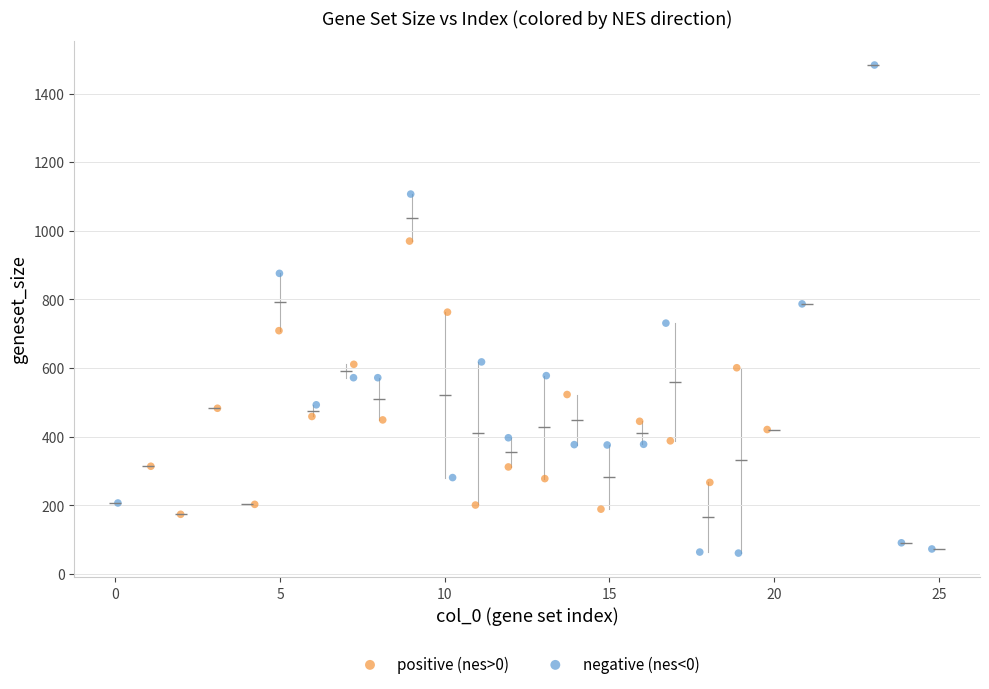

Which series has the widest spread of Y values?

negative (nes<0)